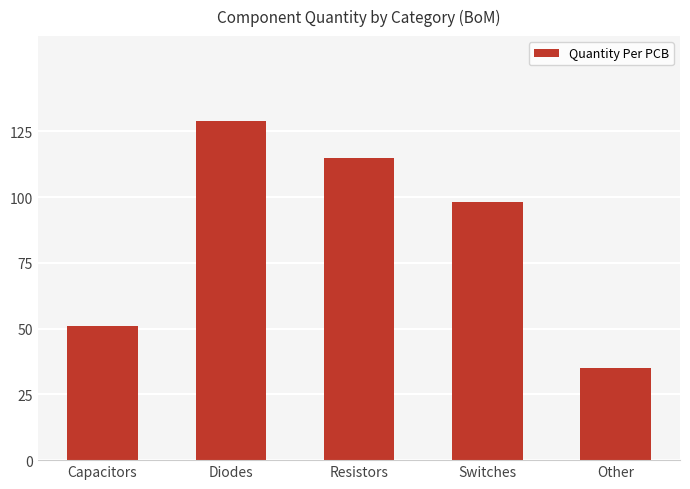

Which has a higher value, Resistors or Switches?

Resistors